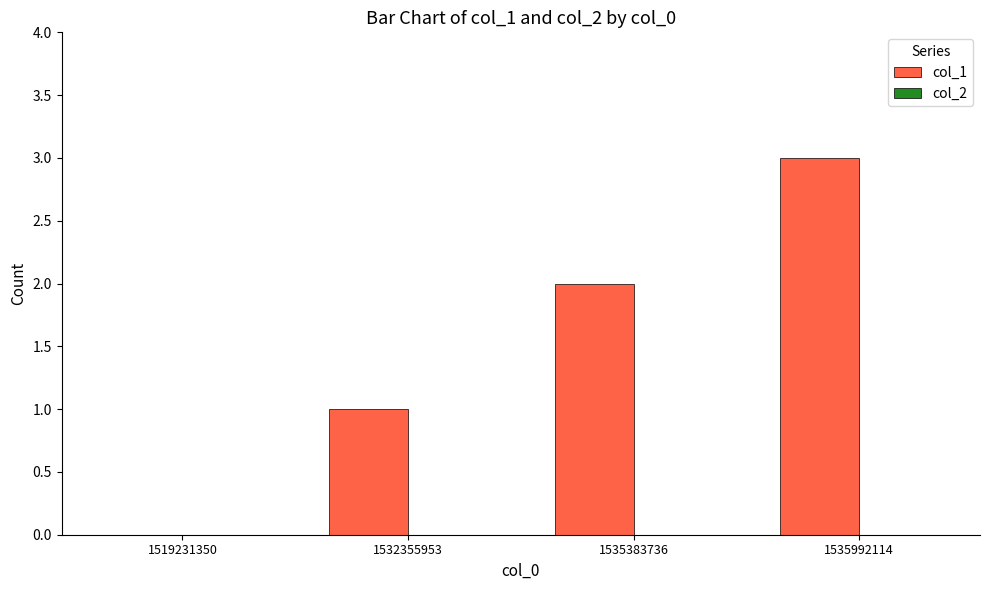

What is the maximum value shown in the chart?

3